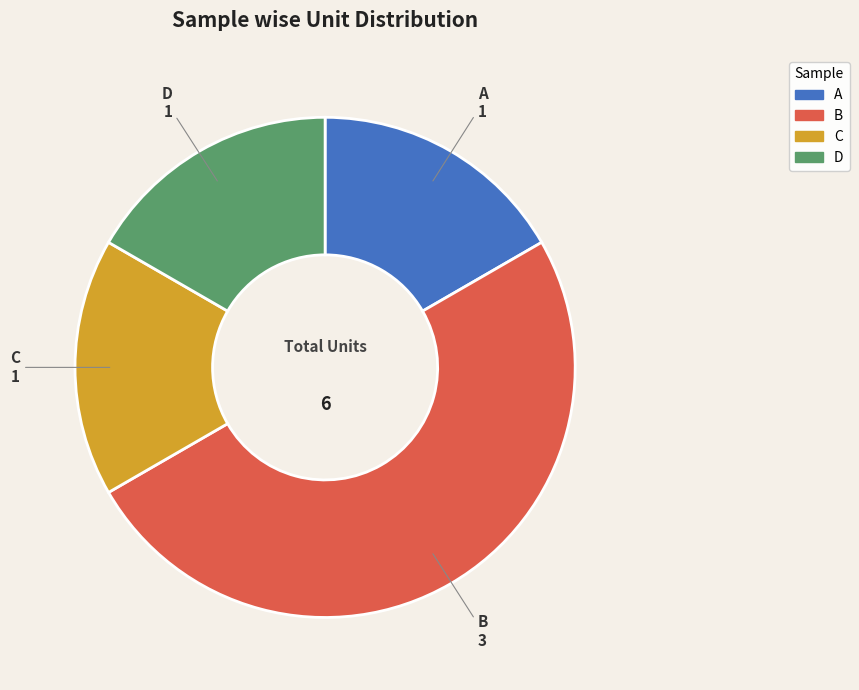

The B slice represents 50% of the pie. True or false?

True